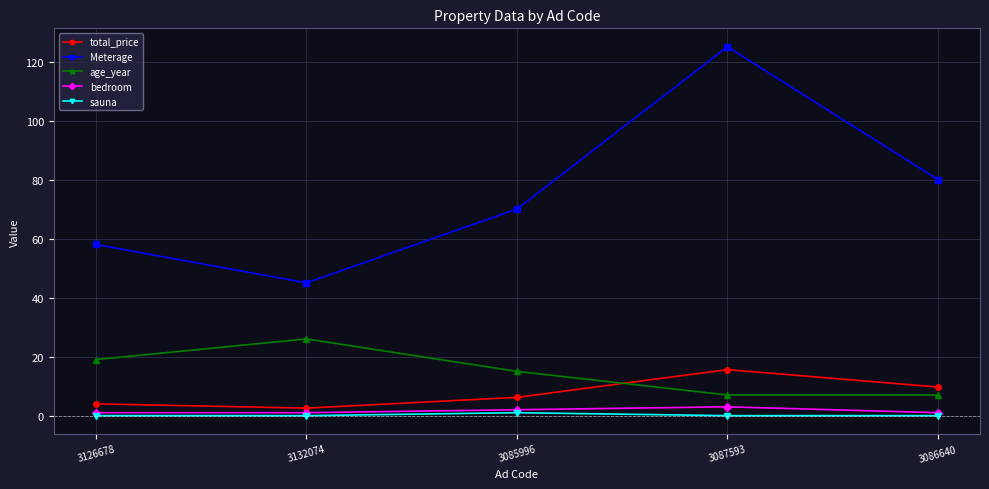

Does the chart display data point markers on the line(s)?

Yes